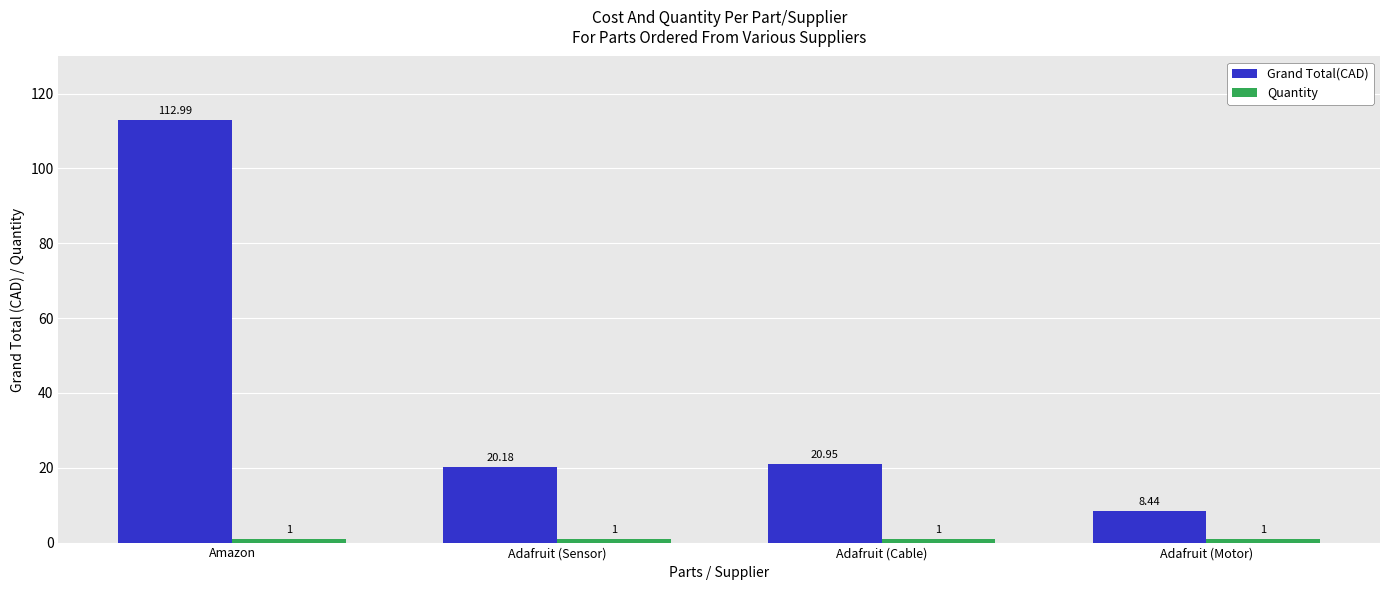

How many categories are shown in the chart?

4